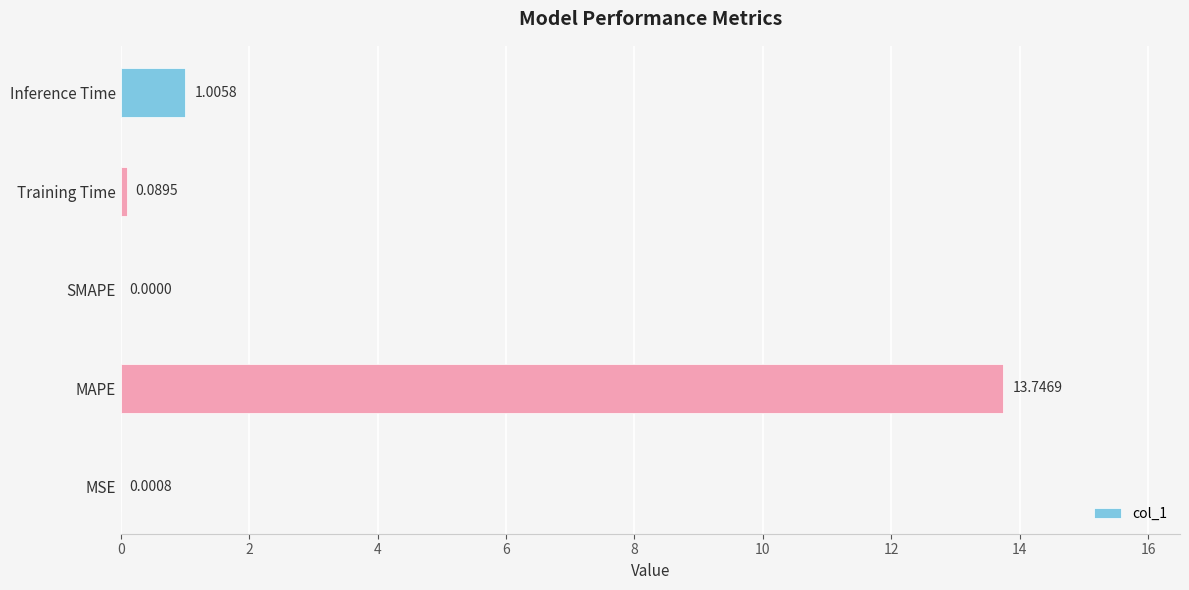

Which category has the highest value across all series?

MAPE